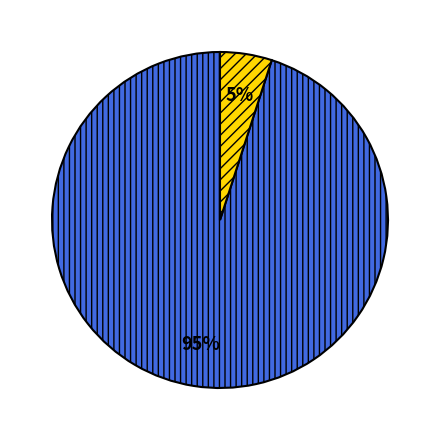

Is there a majority slice in this chart?

Yes